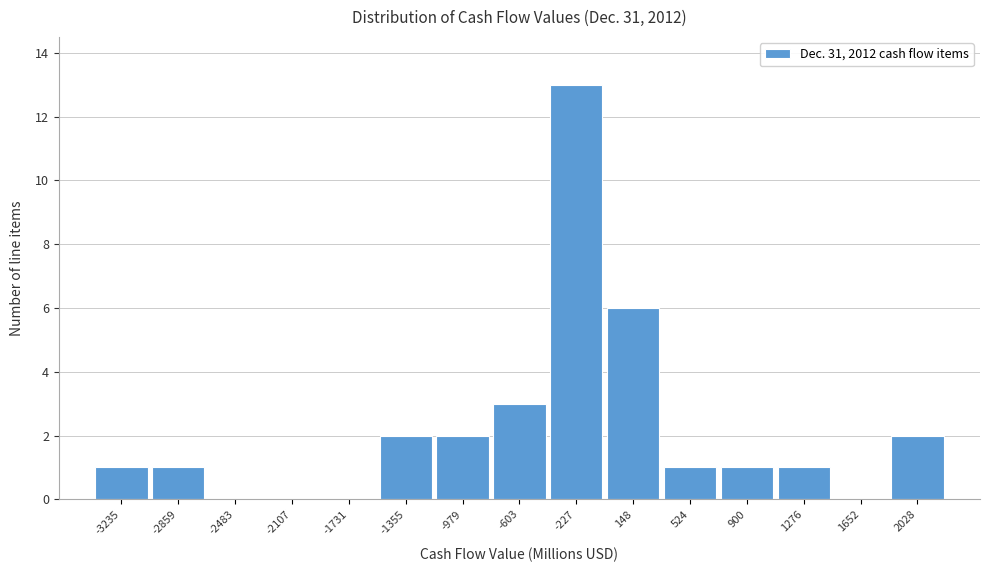

Reading left to right, extract all data points from this chart.

-3235=1	-2859=1	-2483=0	-2107=0	-1731=0	-1355=2	-979=2	-603=3	-227=13	148=6	524=1	900=1	1276=1	1652=0	2028=2